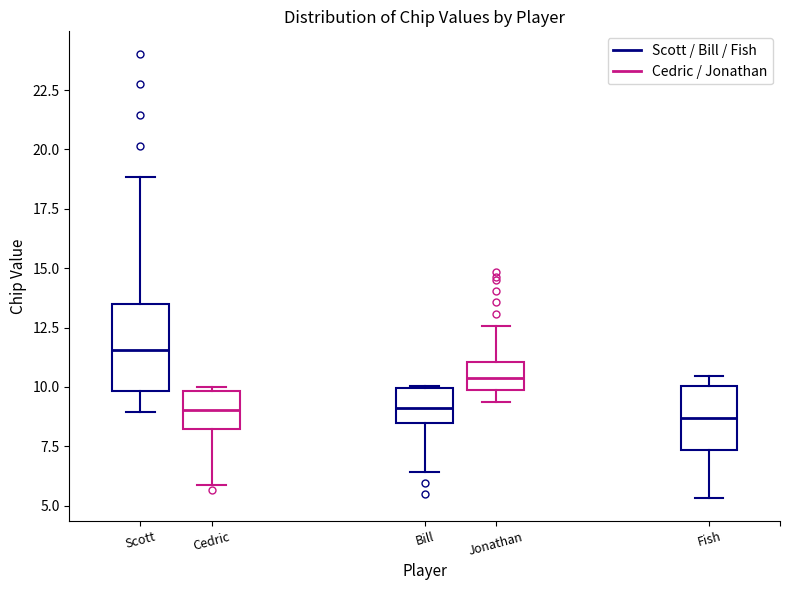

Comparing the boxes themselves (not the whiskers), which one is the tallest?

Scott